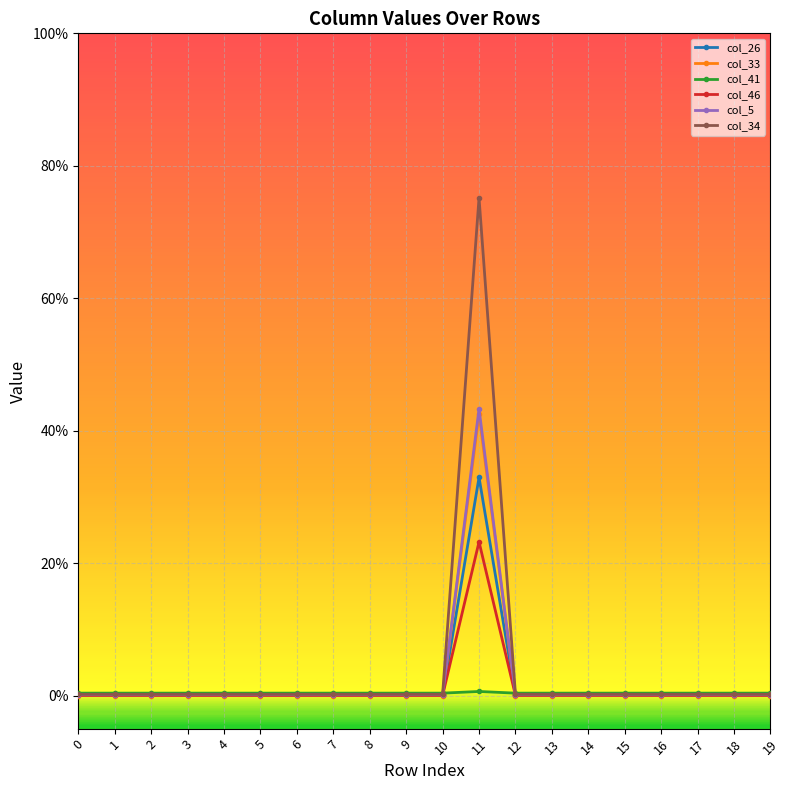

Which series has the widest spread of values?

col_34